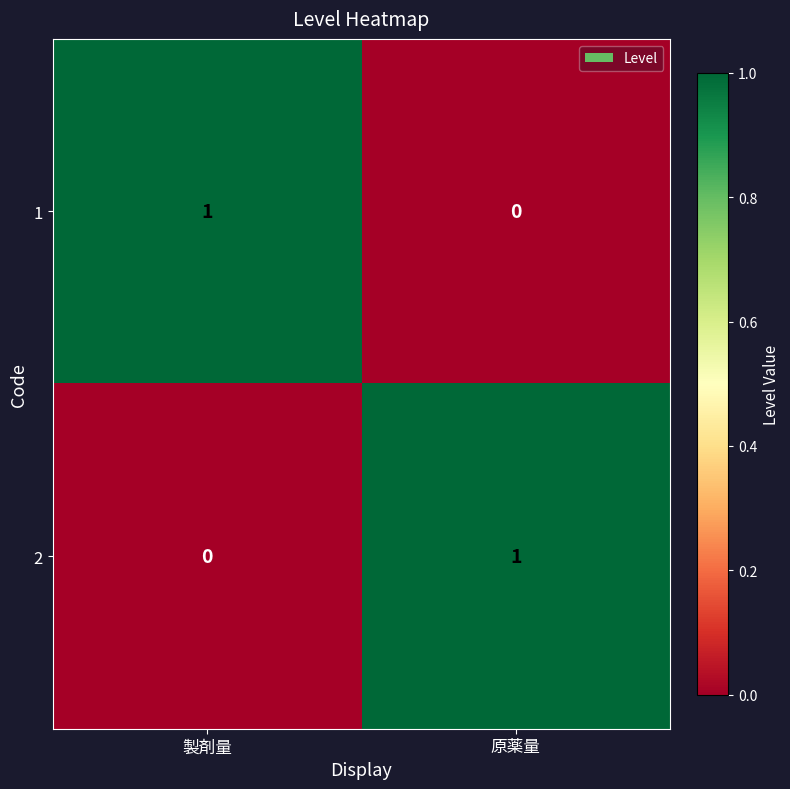

What is the spread (max minus min) of values at 原薬量?

1